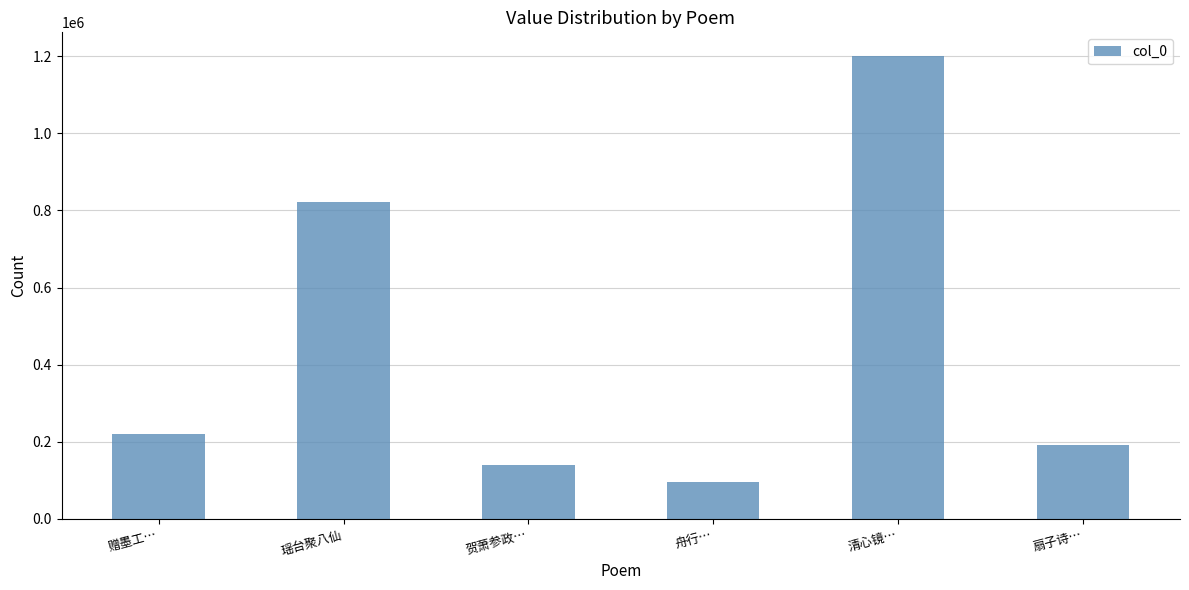

Does the chart contain any negative values?

No